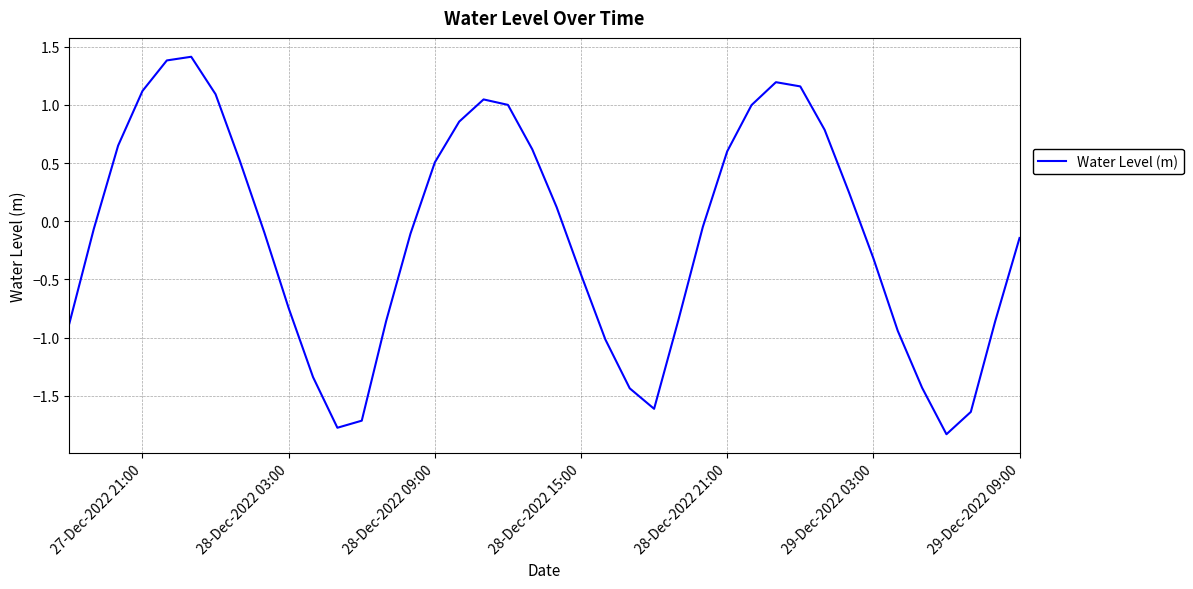

What is the difference between the maximum and minimum values?

3.2